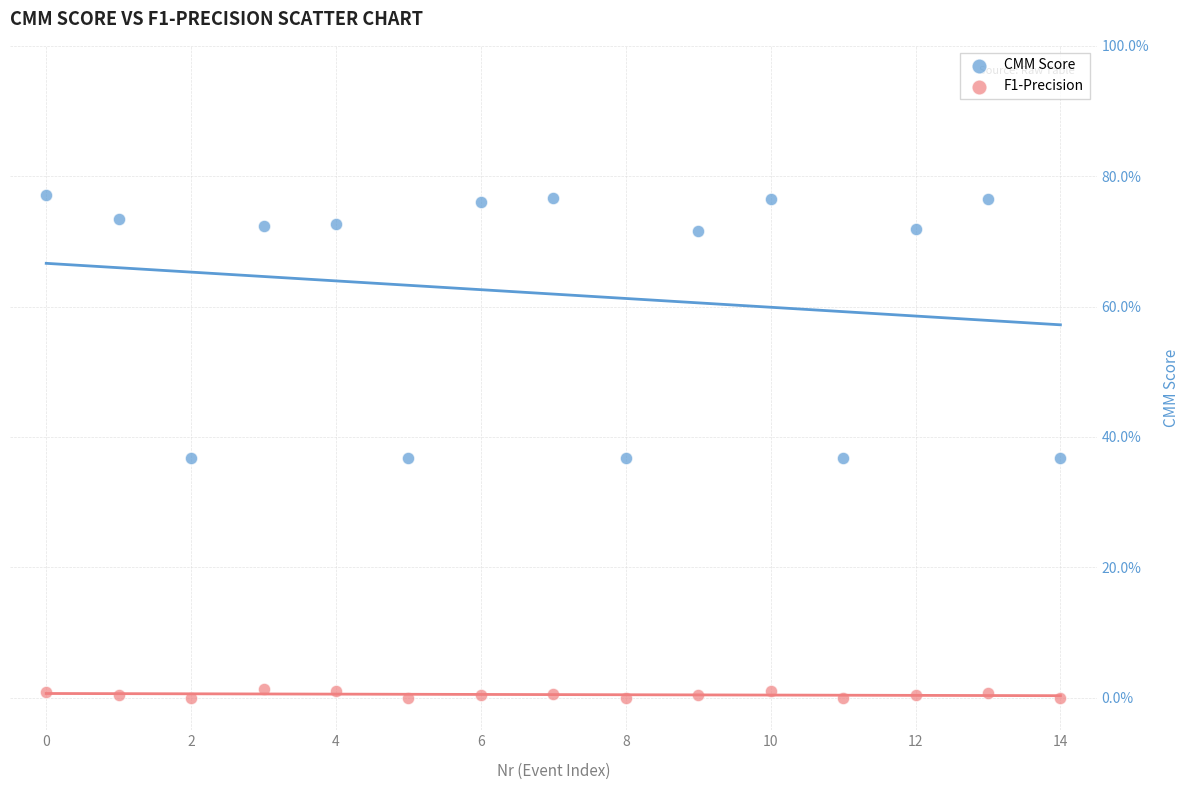

Which series reaches the minimum Y coordinate?

F1-Precision